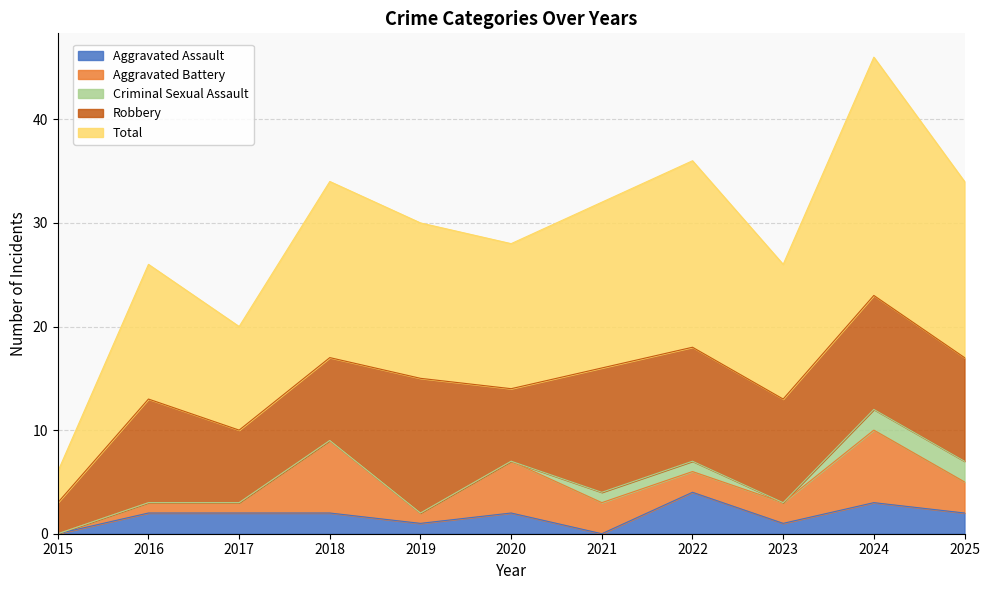

Does the chart display data point markers on the line(s)?

No